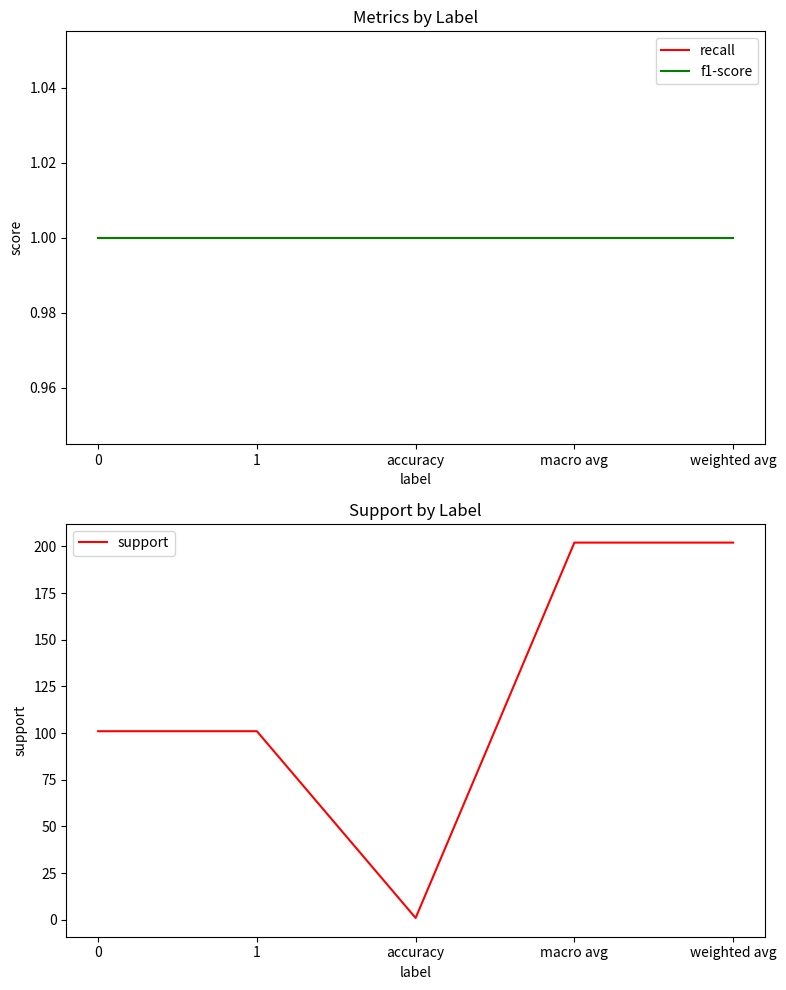

What is the total value across all series at 0?

103